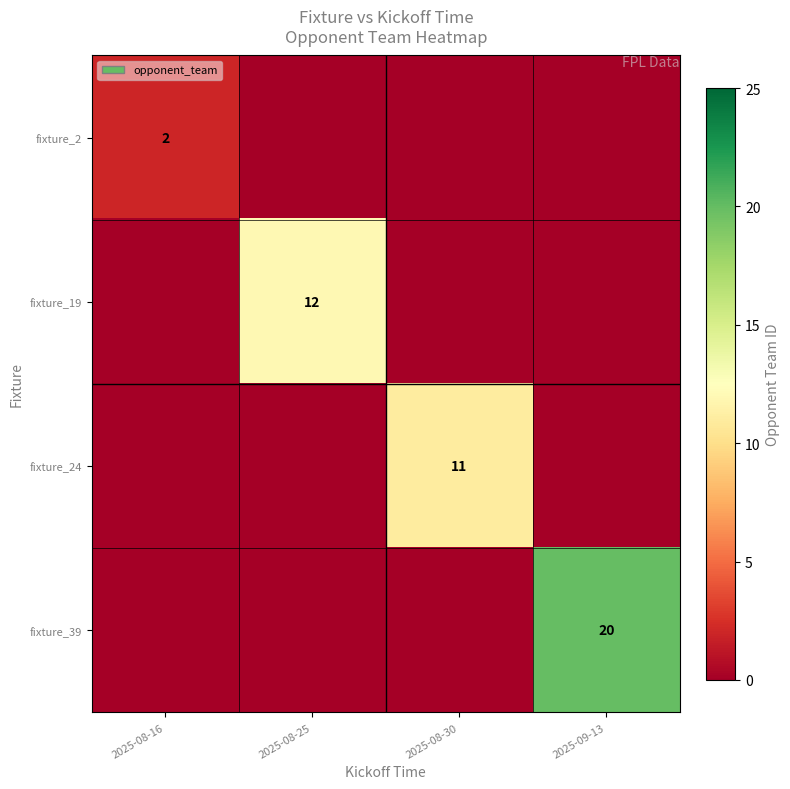

At which category is the sum across all series the highest?

2025-09-13